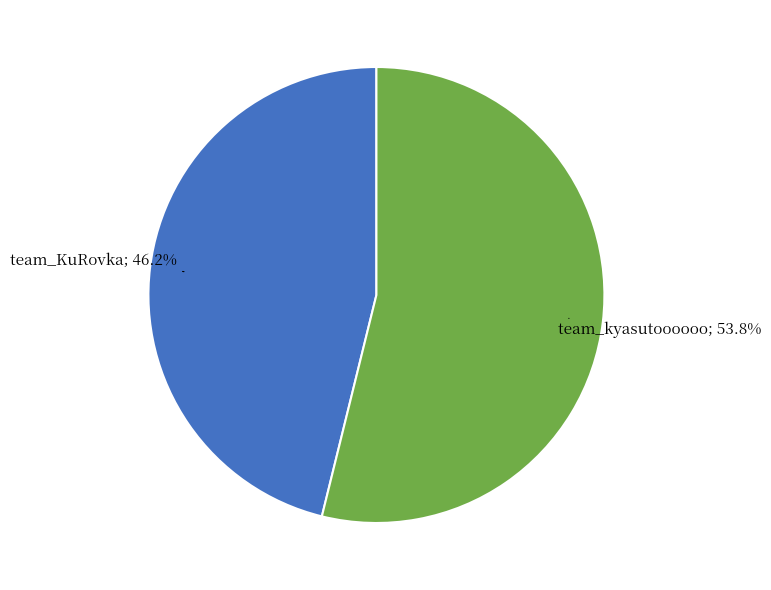

Is there any slice that represents more than half of the pie?

Yes